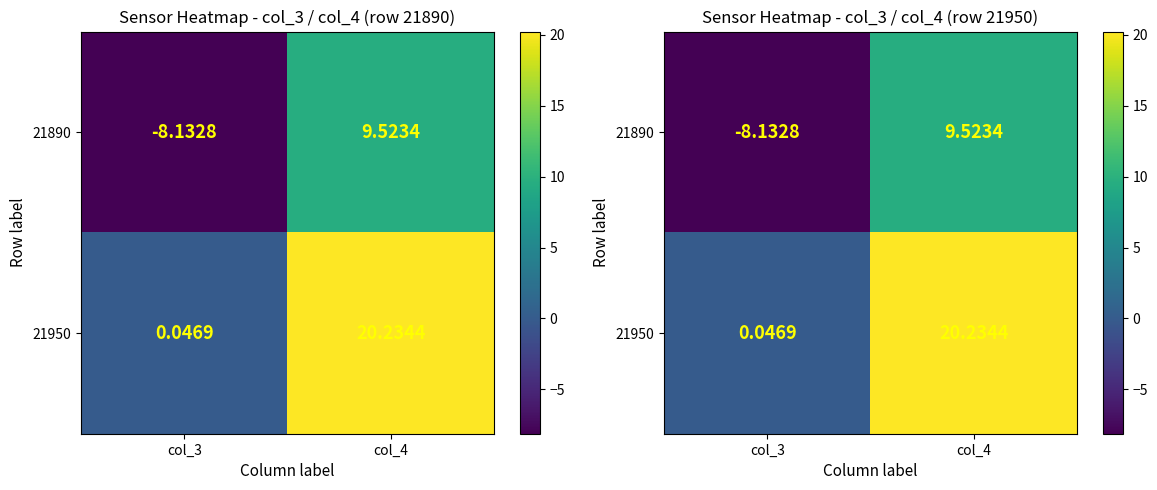

The 21890 series shows 9.5 at col_4. True or false?

True